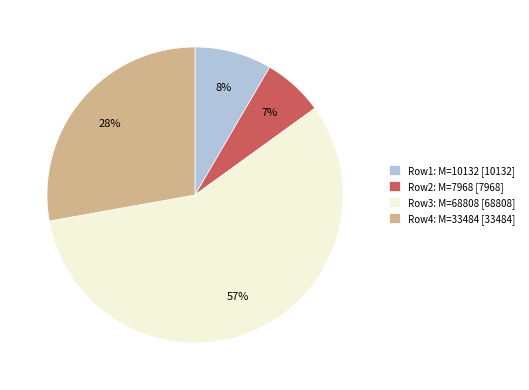

Do Row1: M=10132 [10132] and Row3: M=68808 [68808] together represent more than half of the pie?

Yes